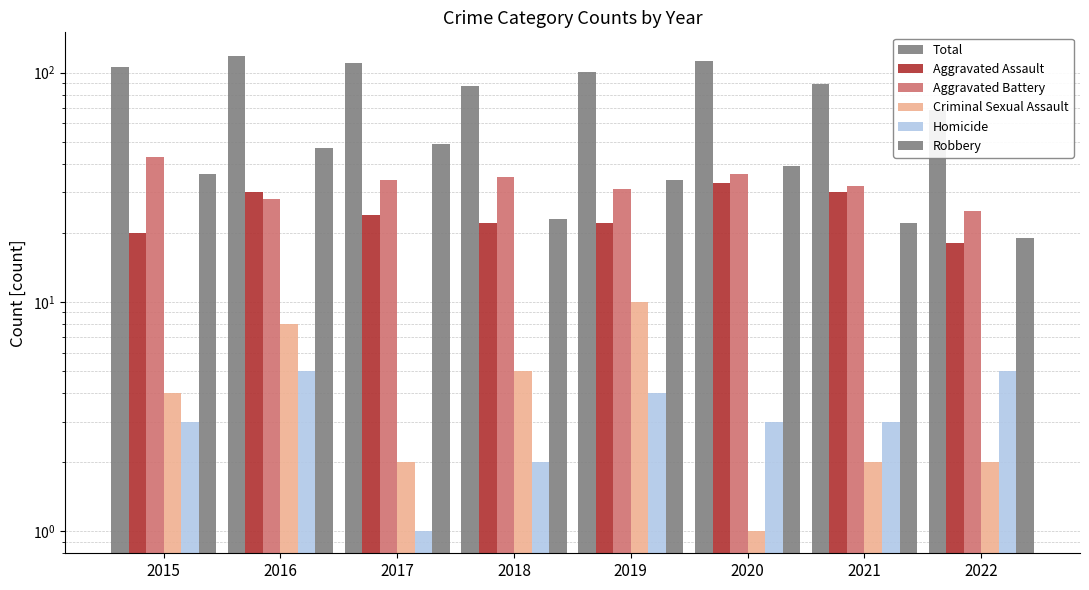

At which label is Aggravated Assault closest to 25?

2017